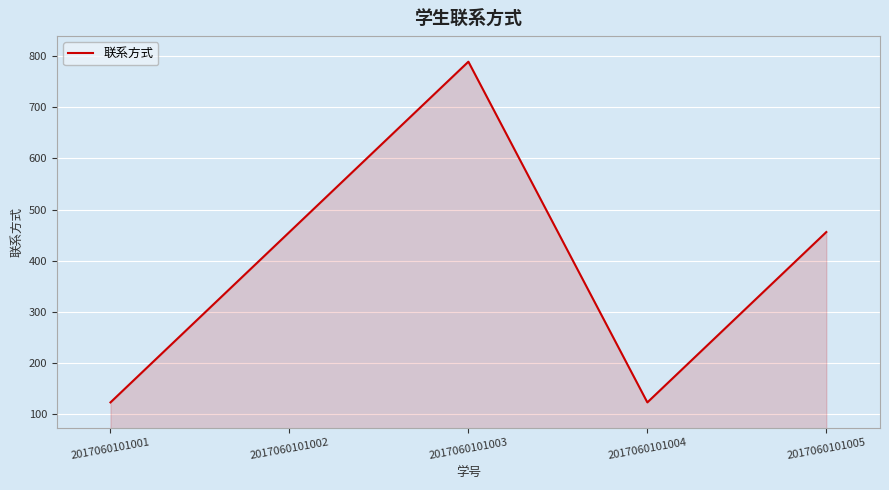

True or false: the data shows 697 at 2017060101005.

False